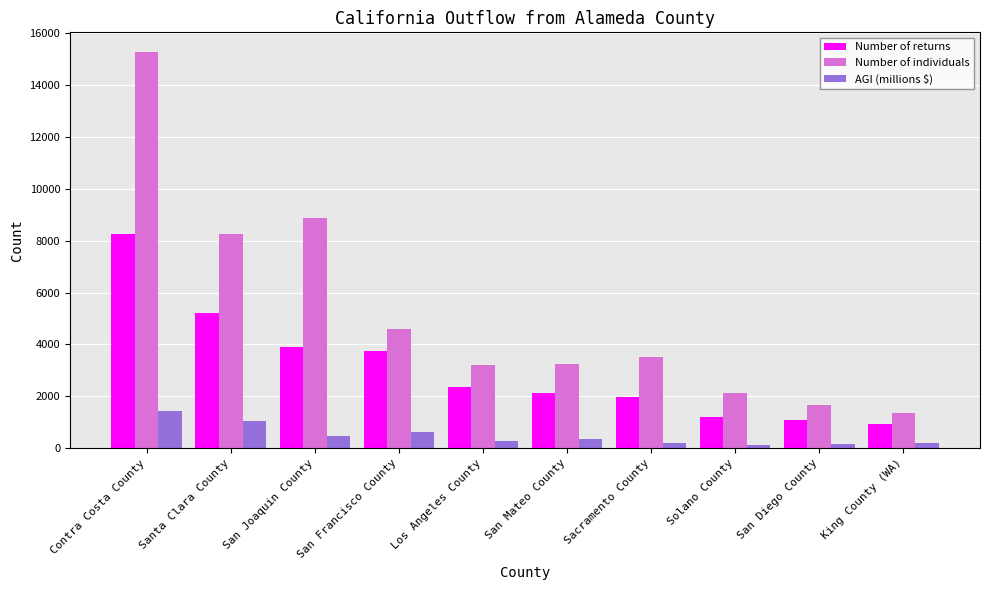

What is the difference between the second highest and minimum values in the AGI (millions $) series?

920.7